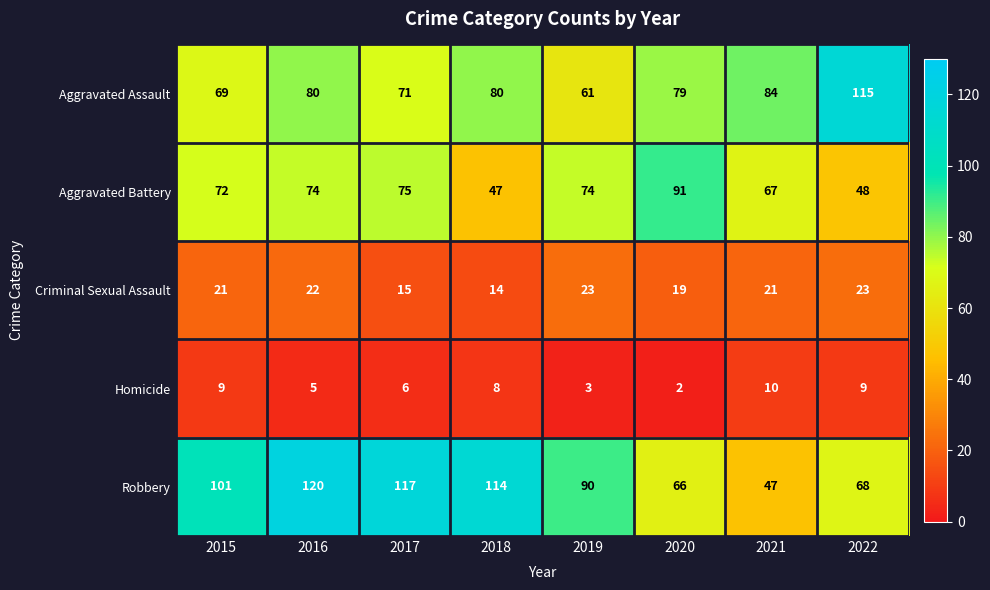

At 2019, list the series in order from largest to smallest.

Robbery, Aggravated Battery, Aggravated Assault, Criminal Sexual Assault, Homicide